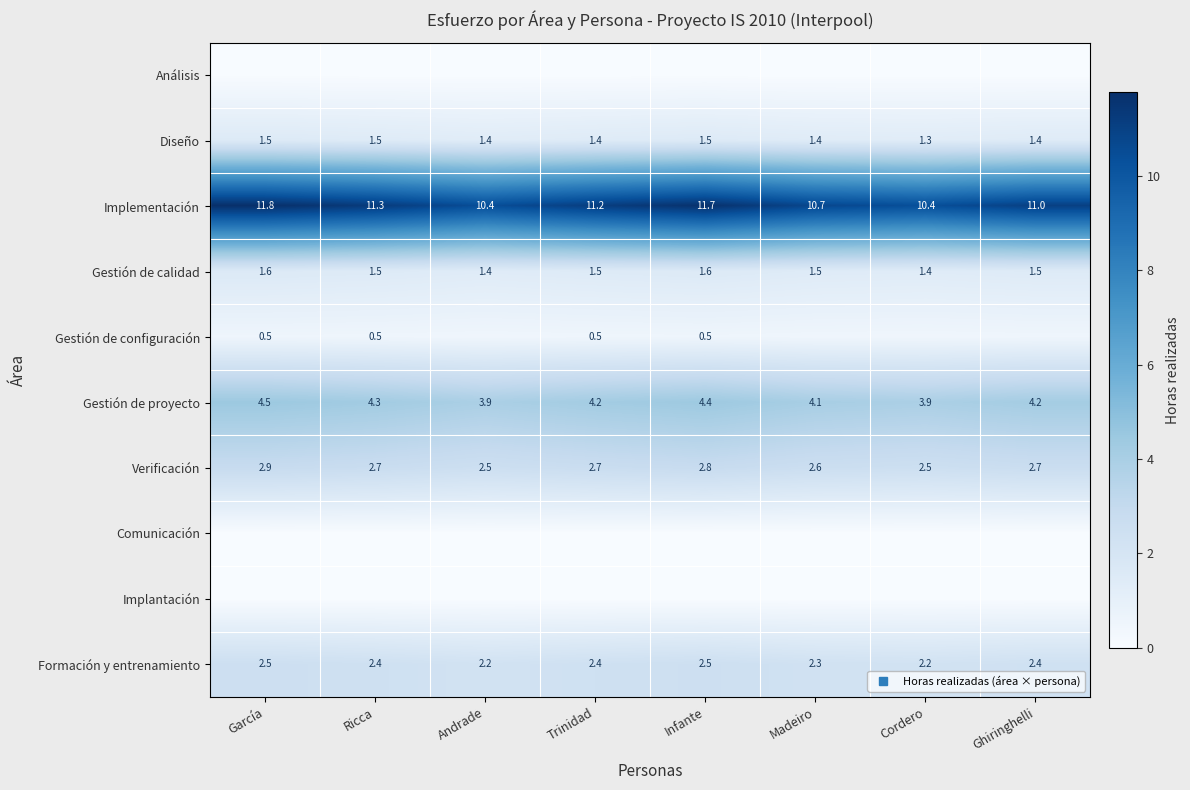

Which series has the largest range (max minus min)?

Implementación